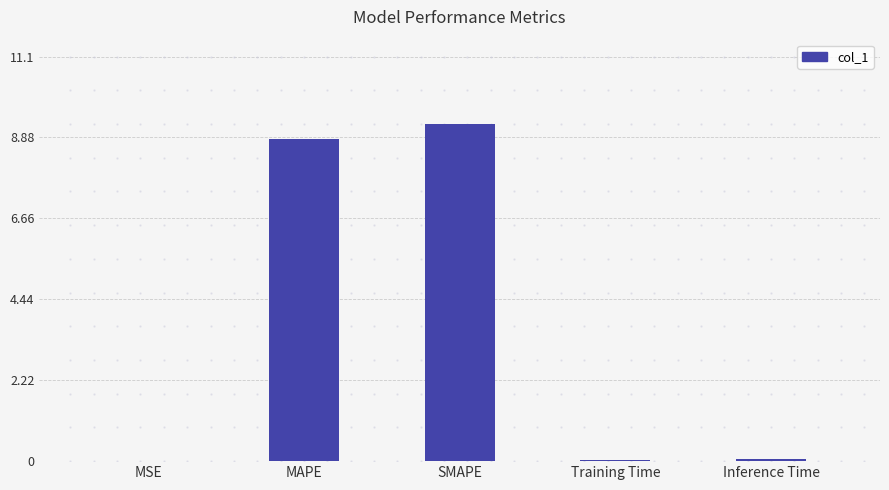

What is the maximum value shown in the chart?

9.2